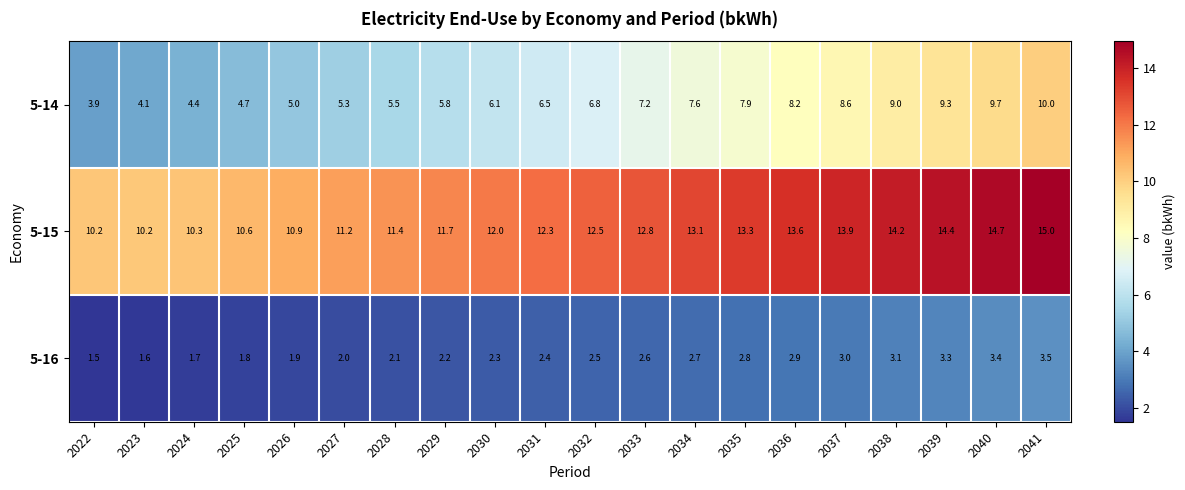

True or false: 5-14 has a value of 8.2 at 2036.

True